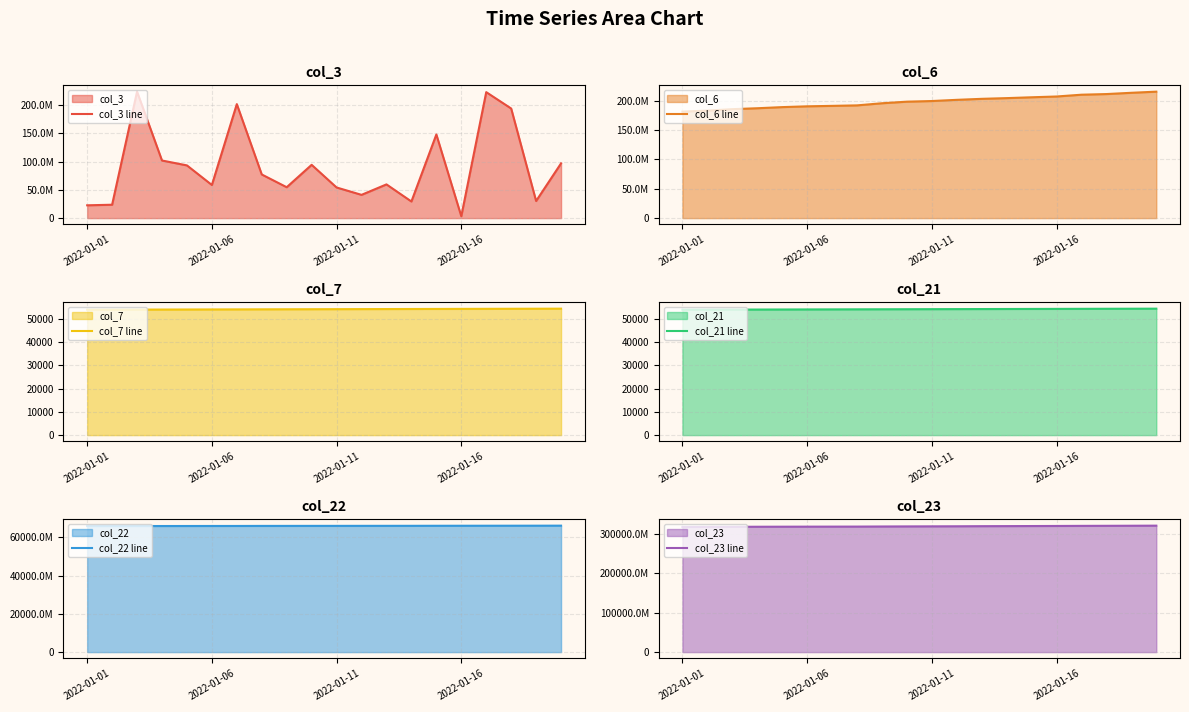

What is the lowest value of the col_7 line series?

53956